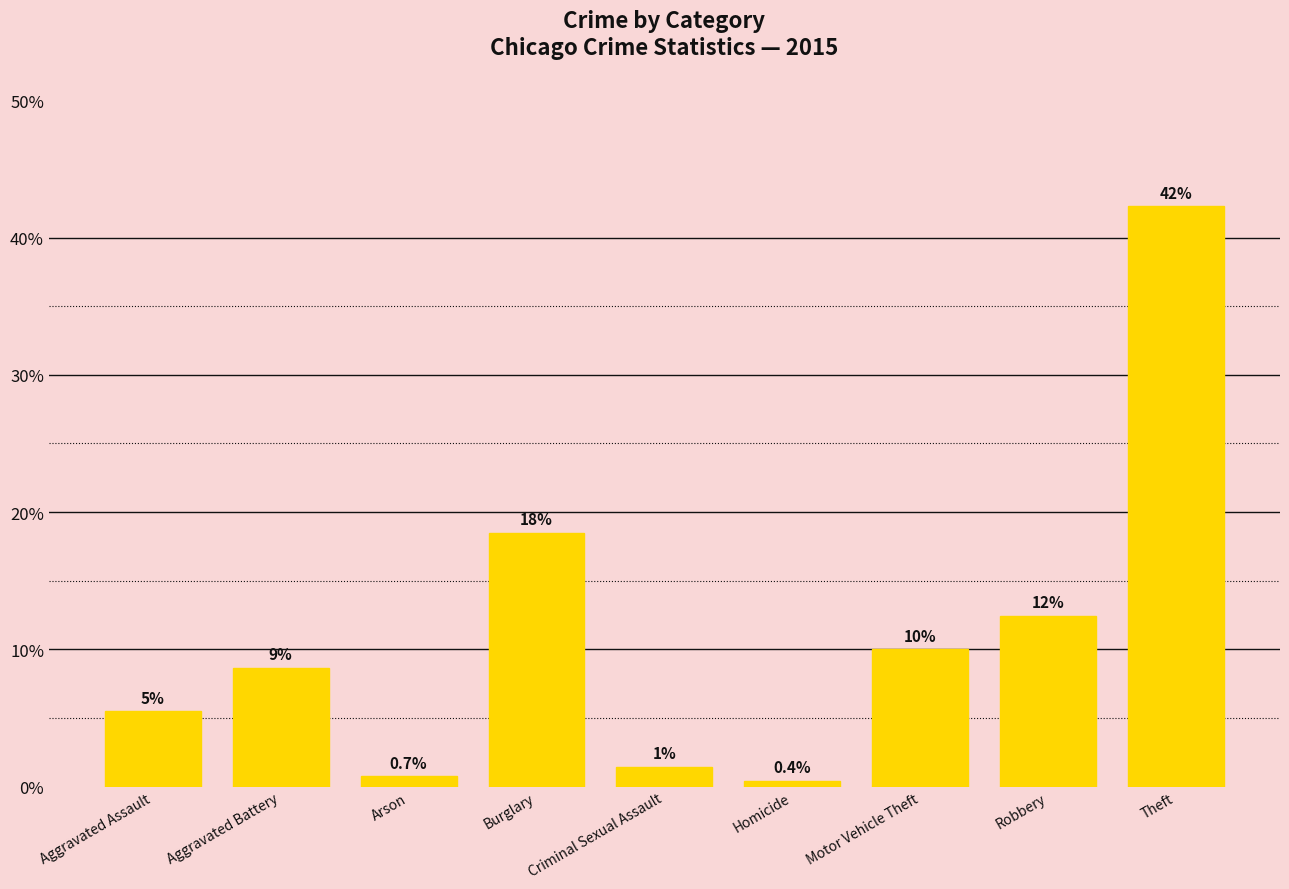

What is the difference between the second highest and second lowest values?

17.7